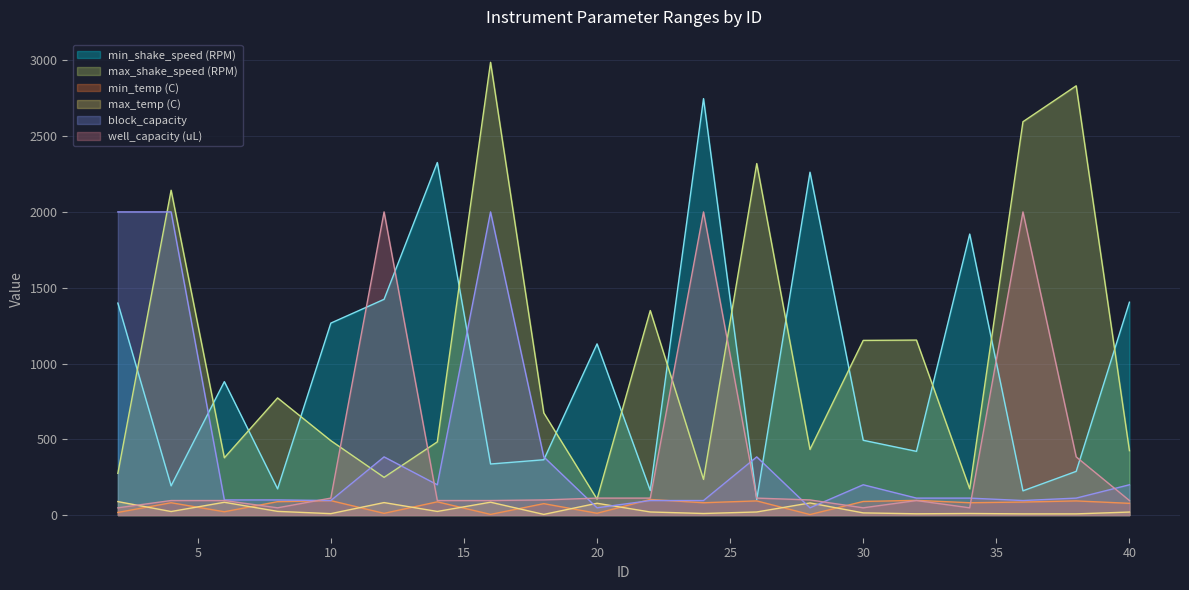

Is the value of min_shake_speed (RPM) at 10 greater than the value of well_capacity (uL) at 32?

Yes